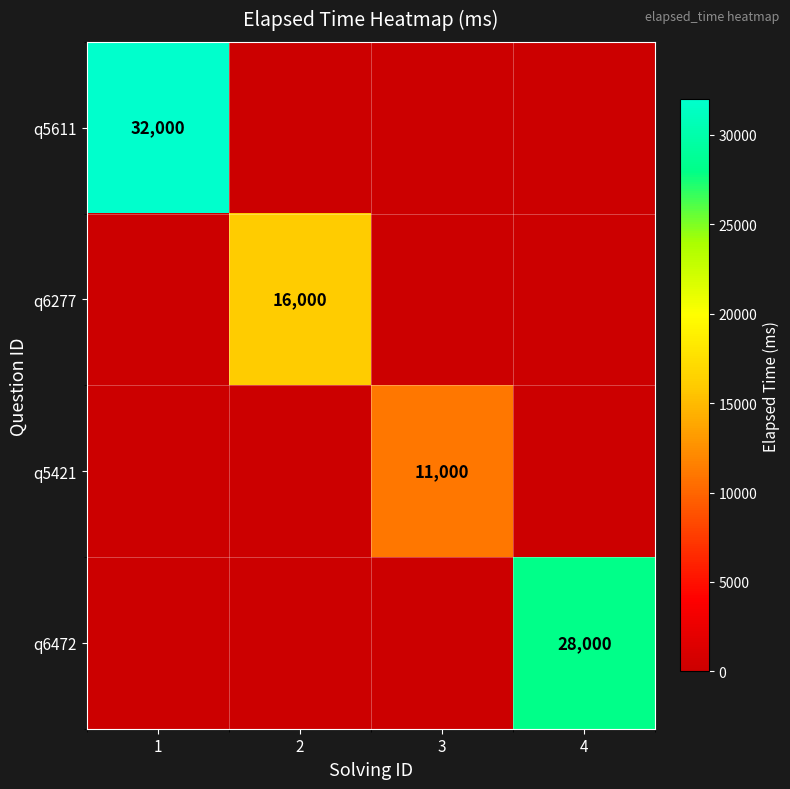

The q5421 series shows 19440 at 3. True or false?

False